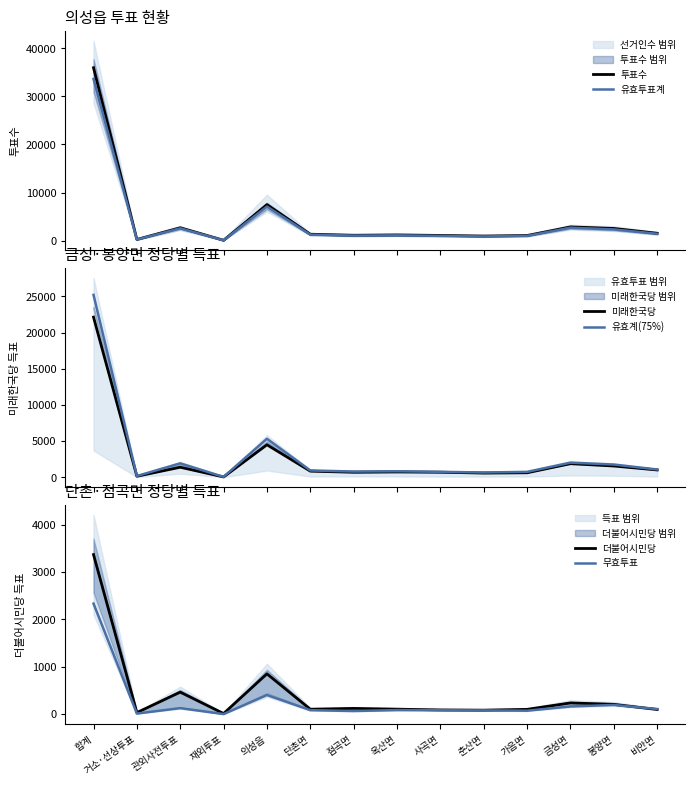

How many lines are shown in the chart?

6